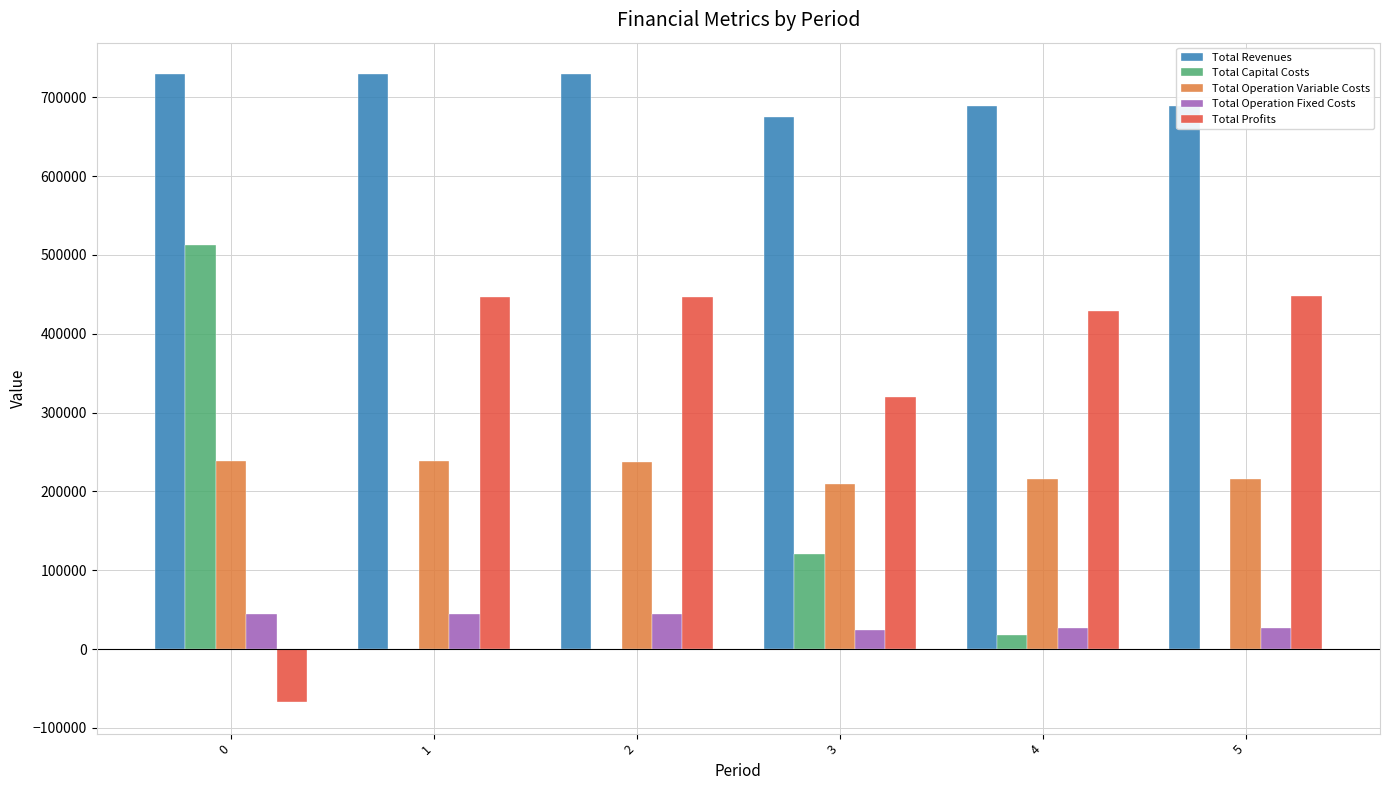

What are all the series names shown in the legend?

Total Revenues, Total Capital Costs, Total Operation Variable Costs, Total Operation Fixed Costs, Total Profits